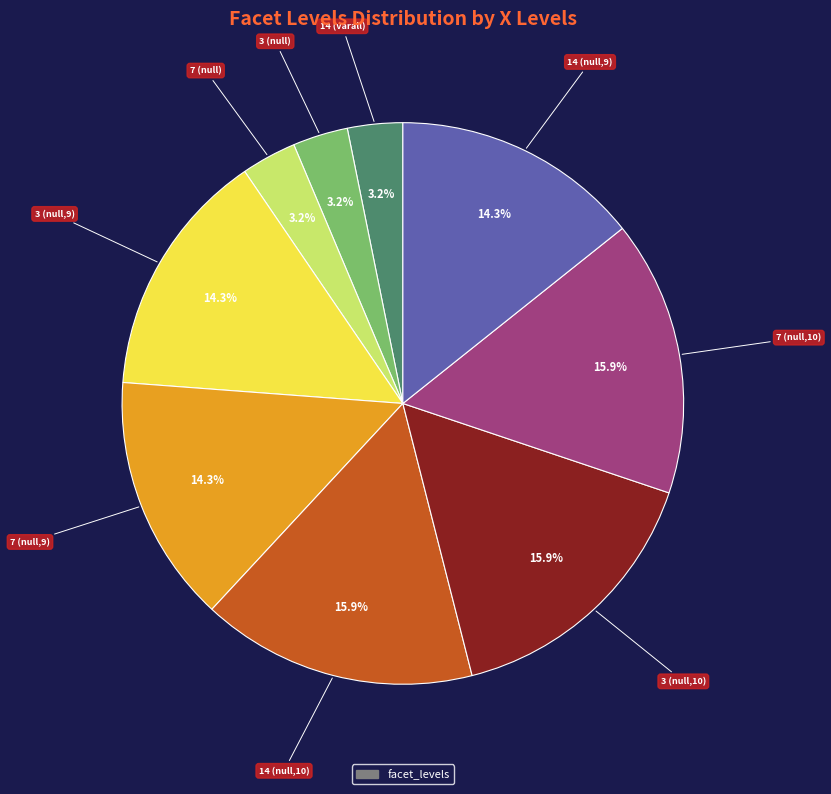

Does any single category account for the majority?

No